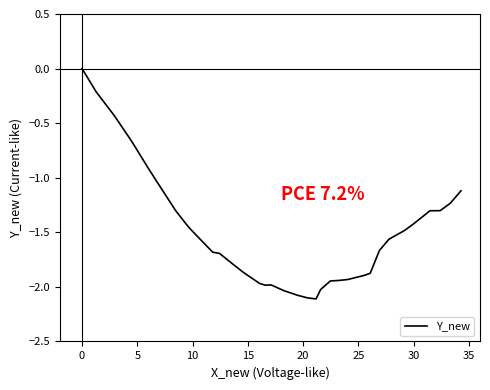

What is the minimum value shown in the chart?

-2.1